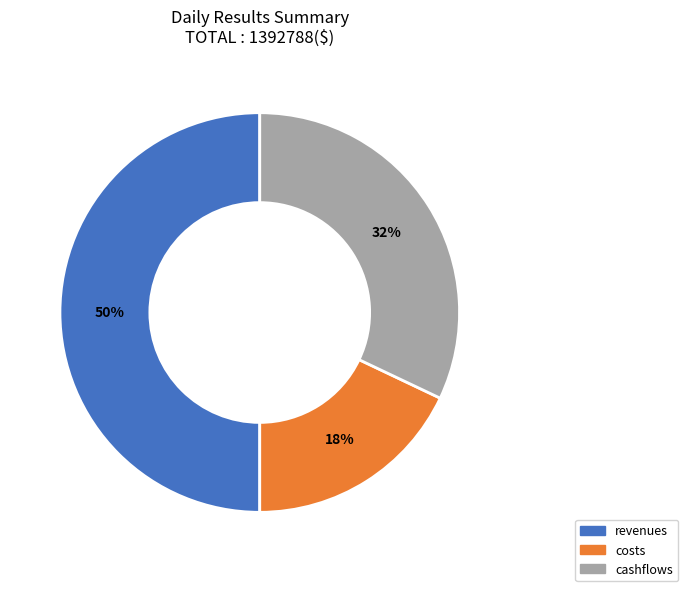

Approximately how many times larger is the value at revenues compared to cashflows?

1.6